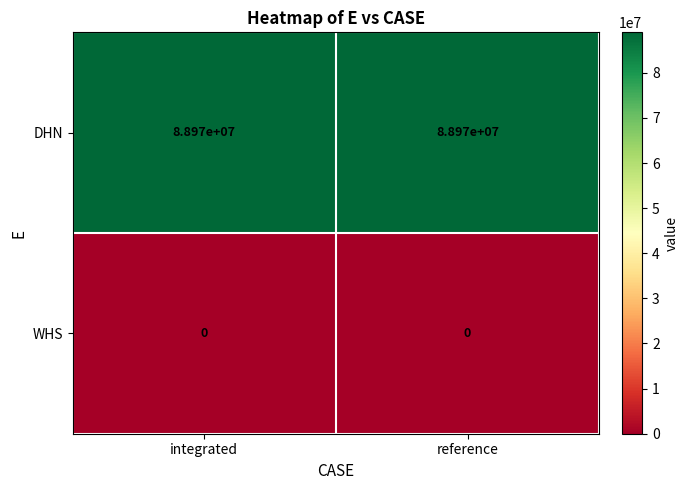

What is the spread (max minus min) of values at reference?

88970000